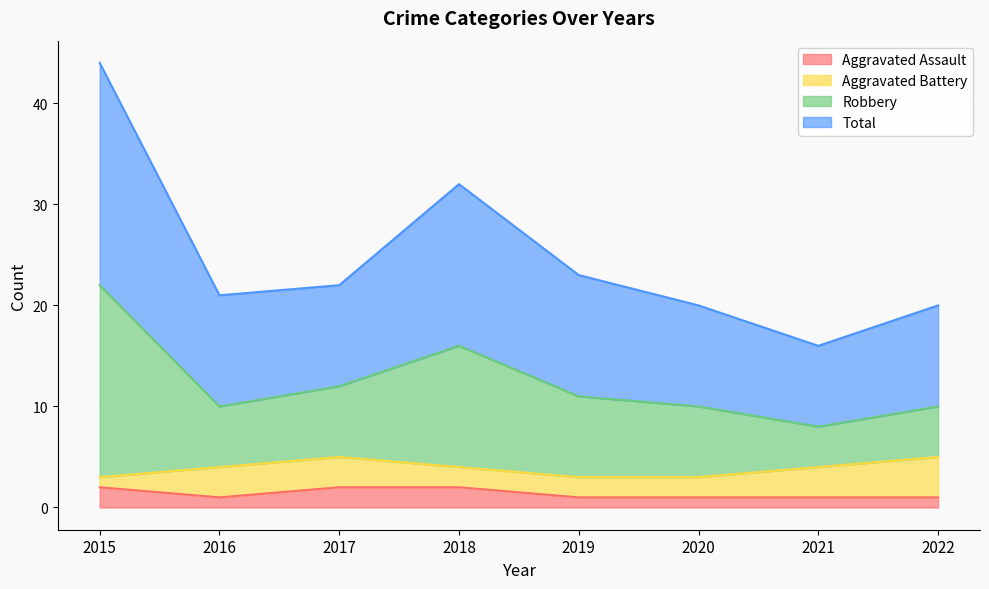

True or false: Robbery and Aggravated Assault intersect in this chart.

False